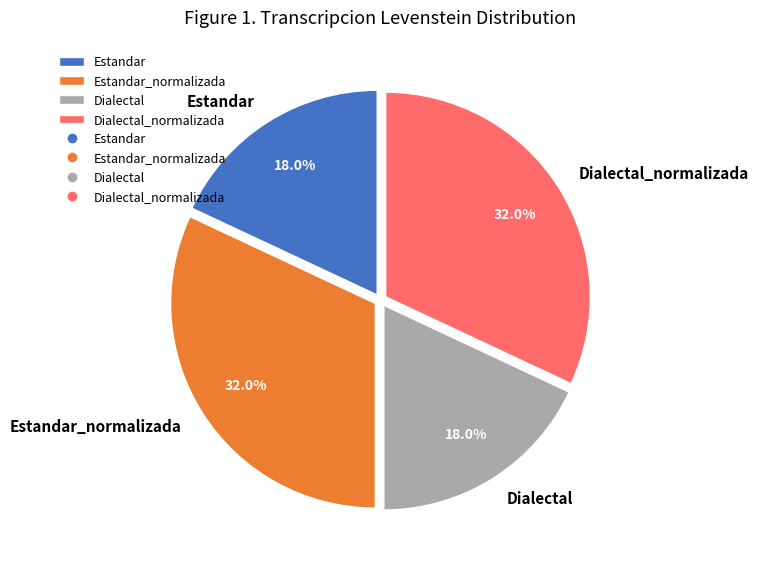

To the nearest percent, what is the difference between the largest and smallest slice percentages?

14%